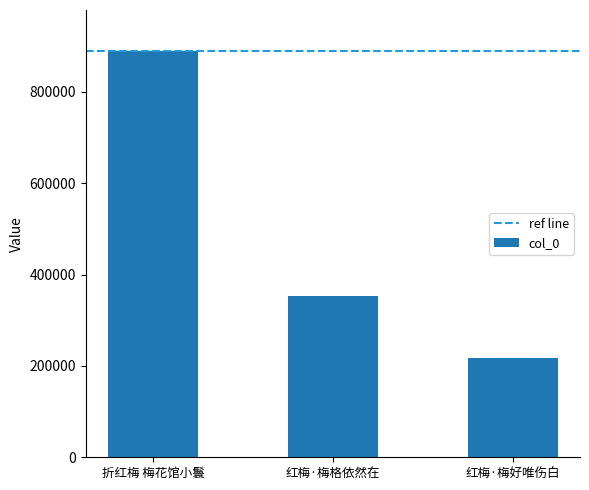

List the labels in order of value, smallest first.

红梅·梅好唯伤白, 红梅·梅格依然在, 折红梅 梅花馆小鬟